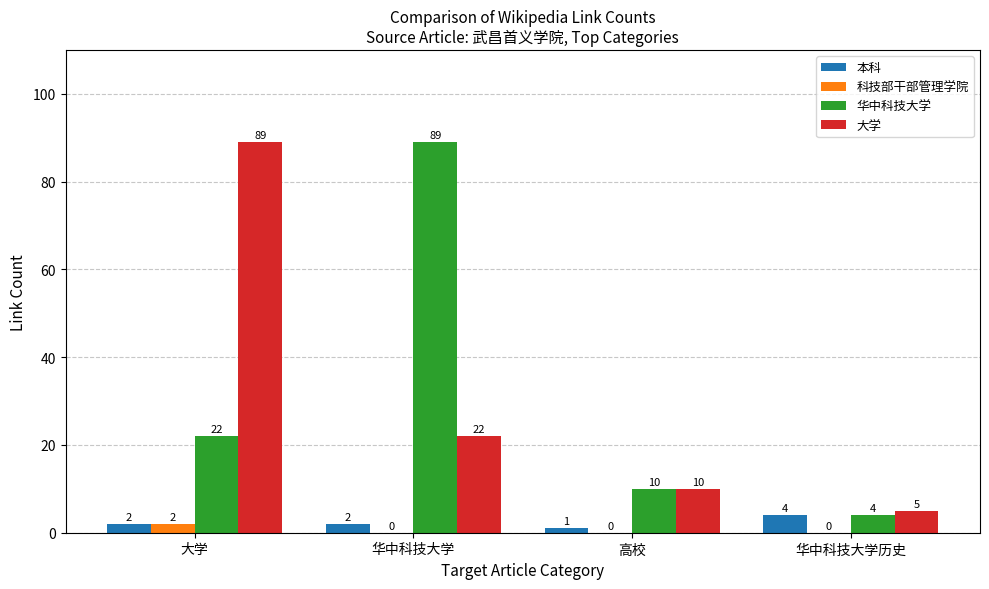

Is it true that 华中科技大学 equals 89 at 华中科技大学?

True